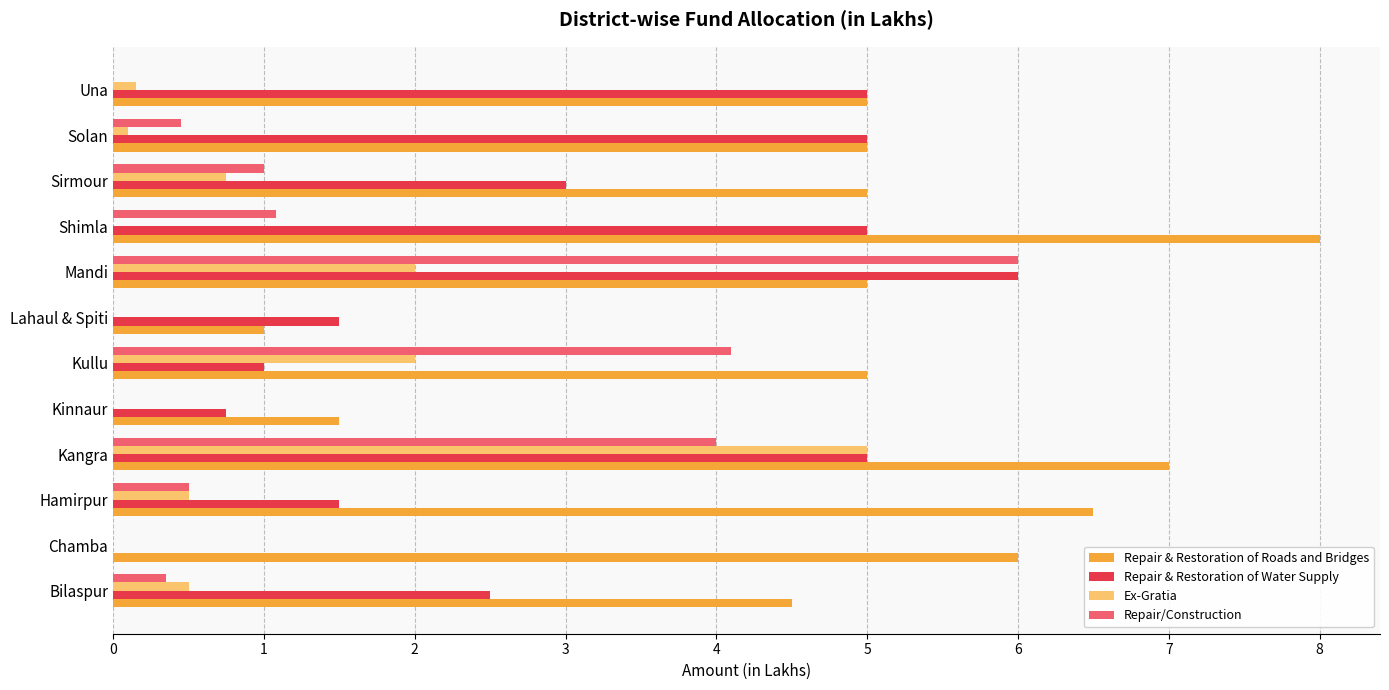

What is the sum of the Repair & Restoration of Roads and Bridges values at Shimla and Kullu?

13.0